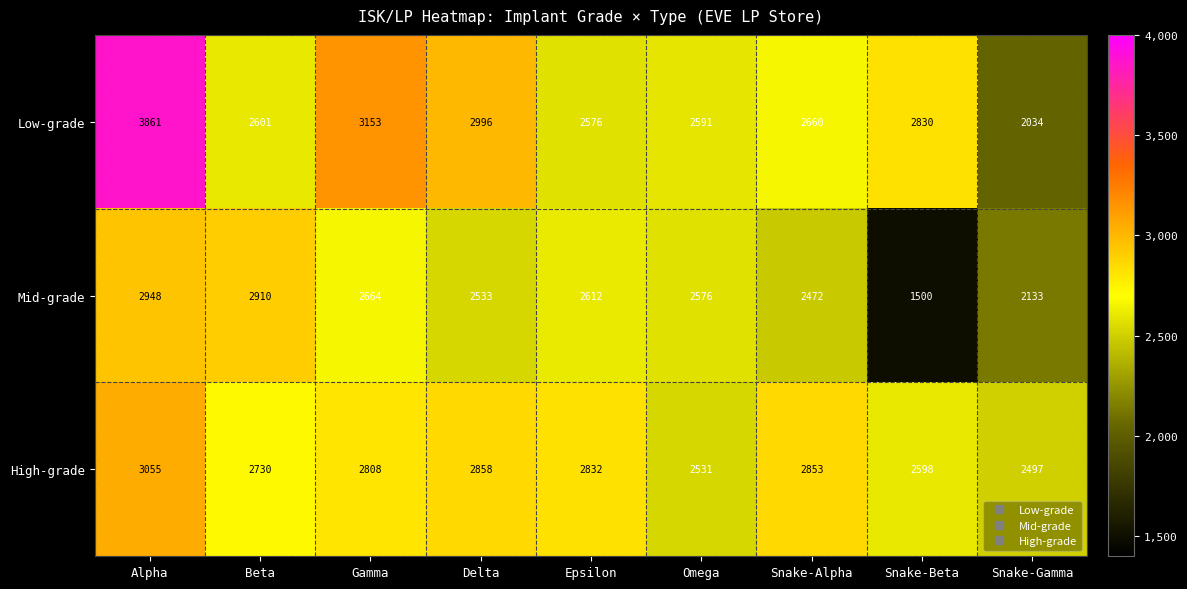

Which category has the lowest value in the Low-grade series?

Snake-Gamma